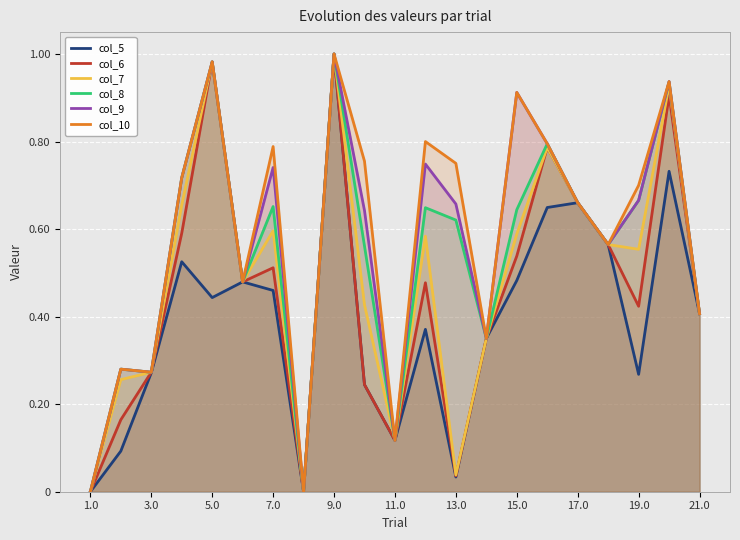

The value of col_10 at 13 is 0.6. True or false?

False